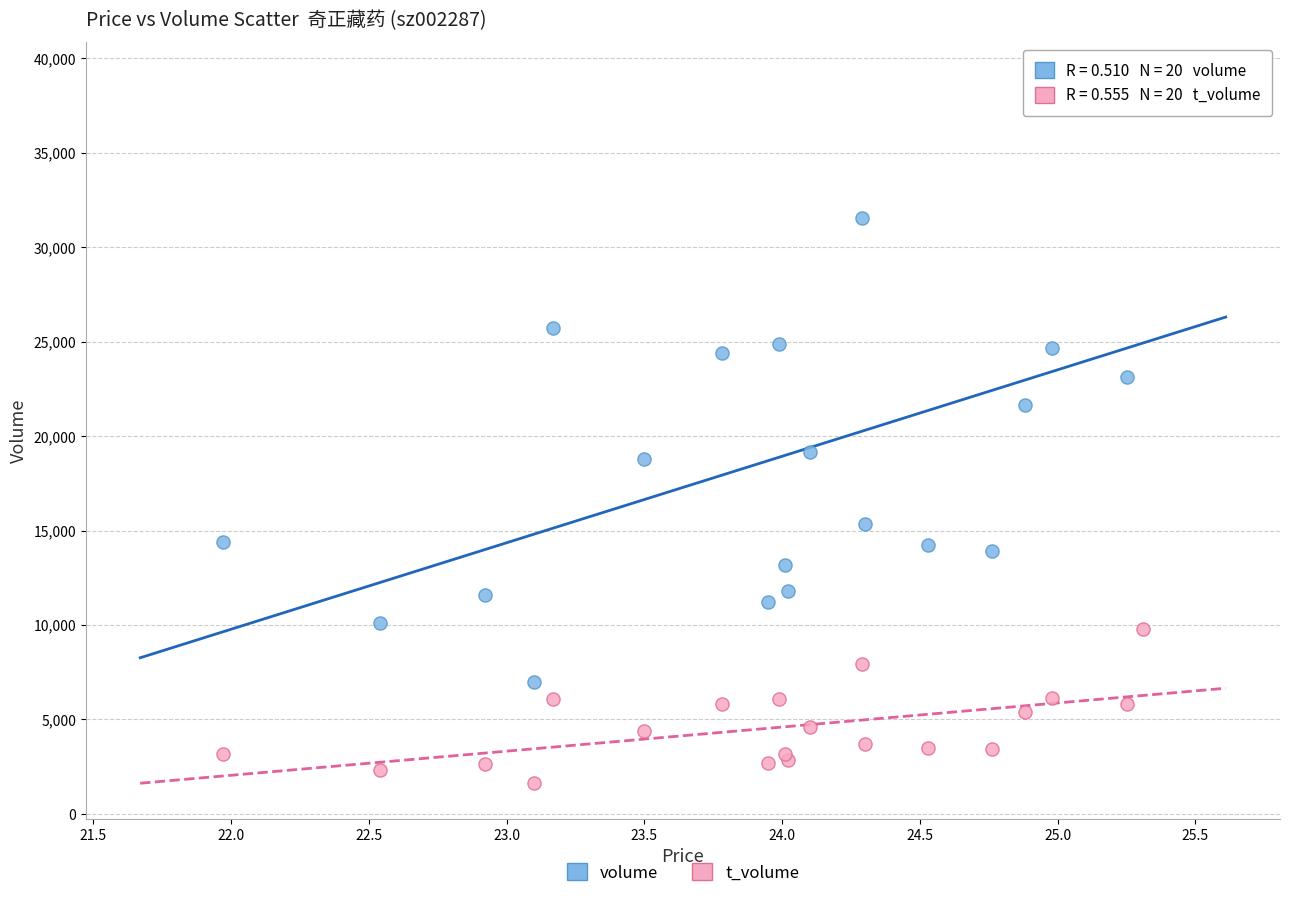

Which series contains the lowest Y value?

t_volume